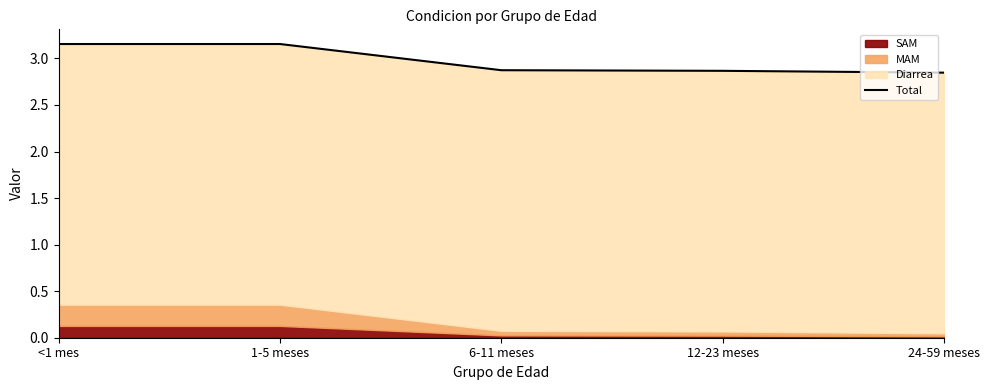

What is the label of the 3rd point from the right?

6-11 meses